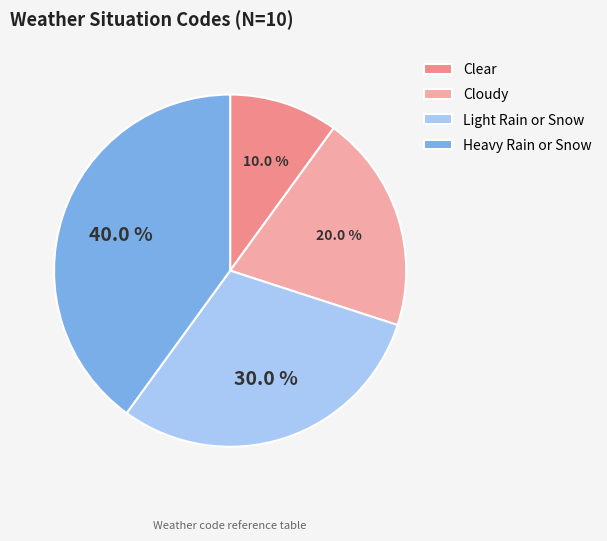

Is it true that Clear is 10% of the pie?

True